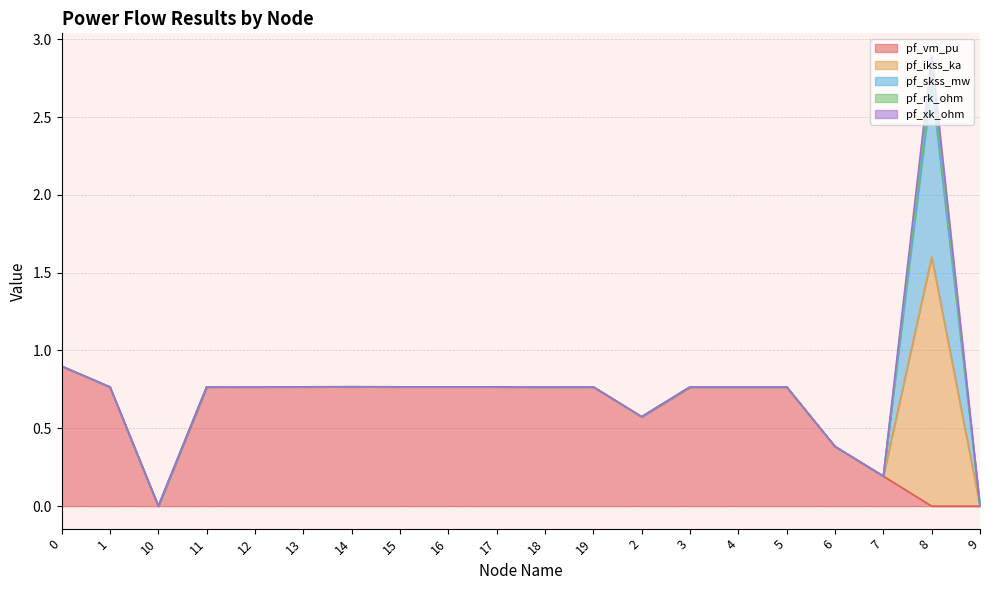

Is the value of pf_rk_ohm at 2 greater than the value of pf_xk_ohm at 5?

No